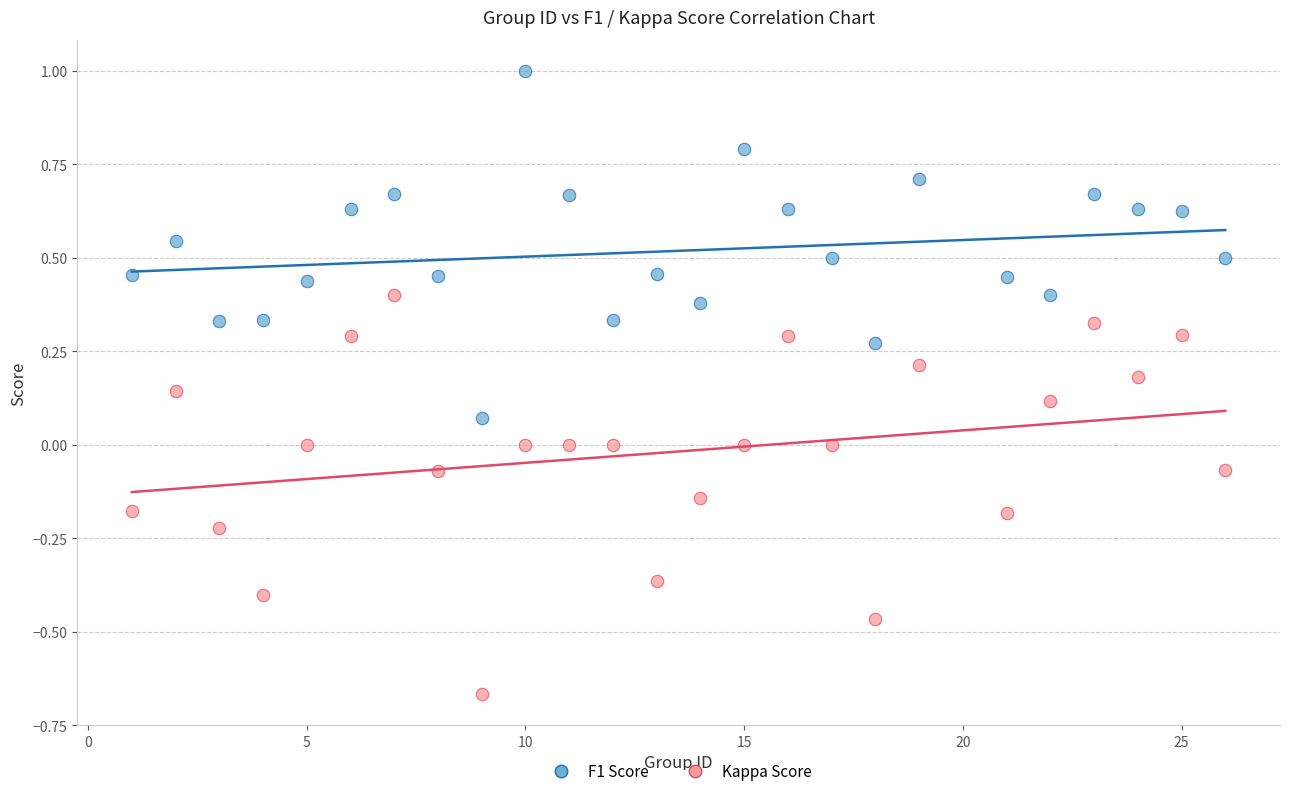

Which series reaches the maximum Y coordinate?

F1 Score